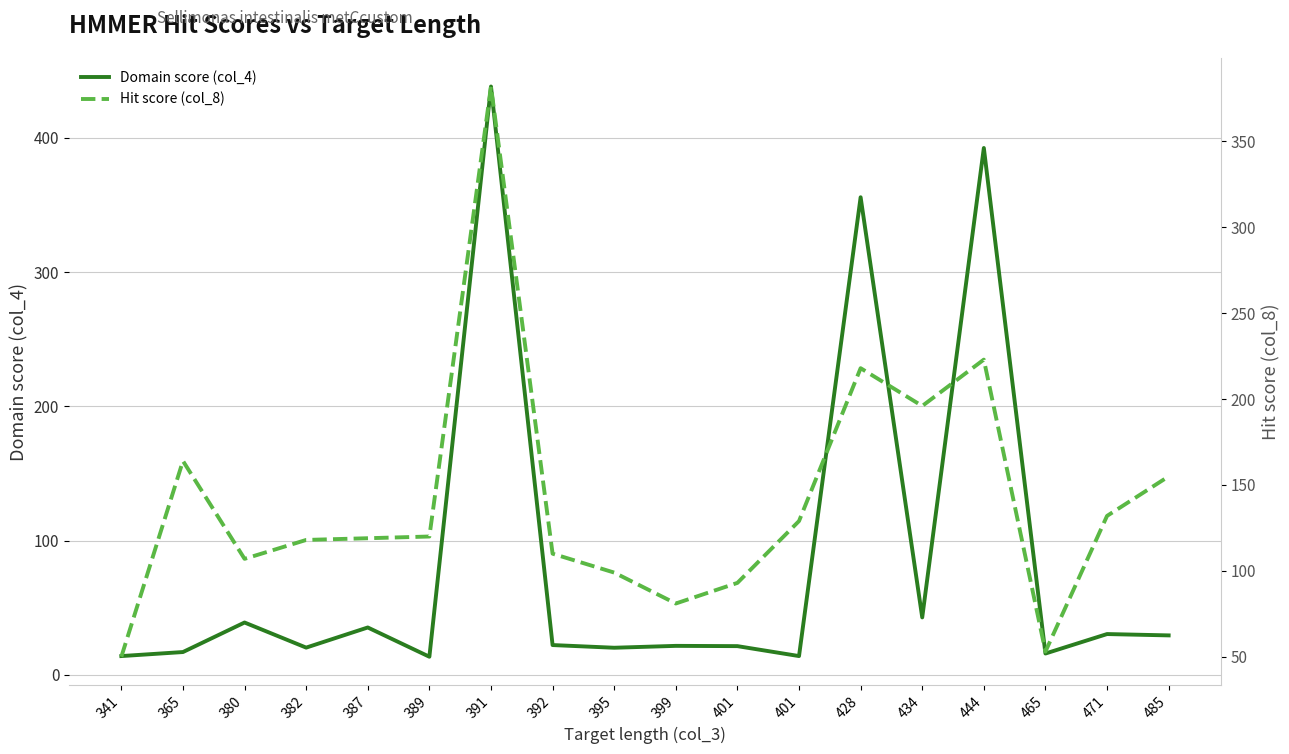

In Hit score (col_8), how many points are higher than both neighbors (excluding endpoints)?

4